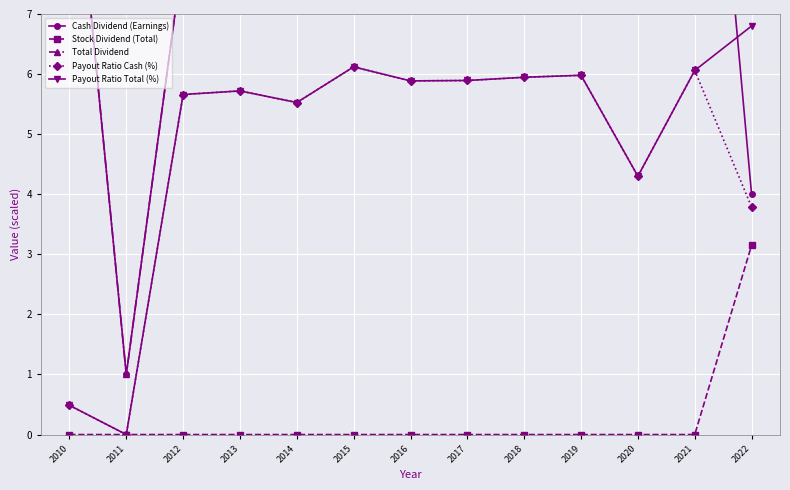

Reading right to left, list all the values displayed in this chart.

Cash Dividend (Earnings): 4.0	14.5	10.0	13.6	12.6	11.6	10.6	10.0	8.7	8.1	8.0	1.0	10.7
Stock Dividend (Total): 3.1	0.0	0.0	0.0	0.0	0.0	0.0	0.0	0.0	0.0	0.0	0.0	0.0
Total Dividend: 7.2	14.5	10.0	13.6	12.6	11.6	10.6	10.0	8.7	8.1	8.0	1.0	10.7
Payout Ratio Cash (%): 3.8	6.1	4.3	6.0	5.9	5.9	5.9	6.1	5.5	5.7	5.7	0.0	0.5
Payout Ratio Total (%): 6.8	6.1	4.3	6.0	5.9	5.9	5.9	6.1	5.5	5.7	5.7	0.0	0.5